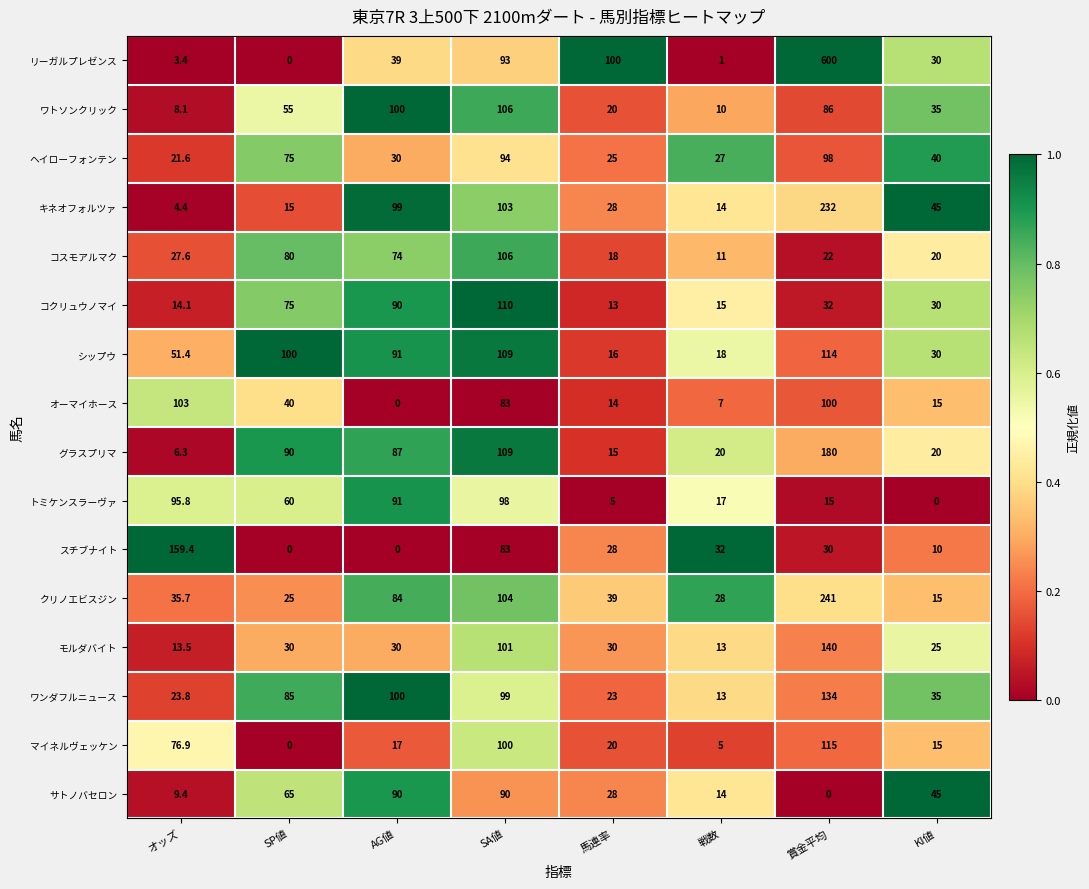

What is the sum of all ヘイローフォンテン values?

410.6